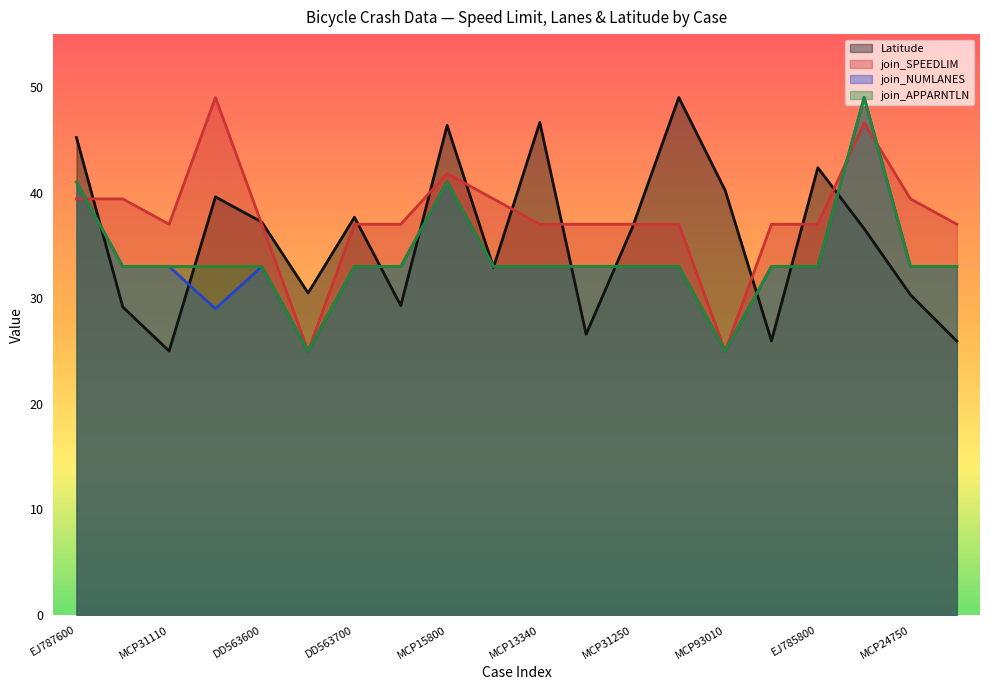

True or false: join_APPARNTLN has a value of 21.5 at MCP20080062.

False